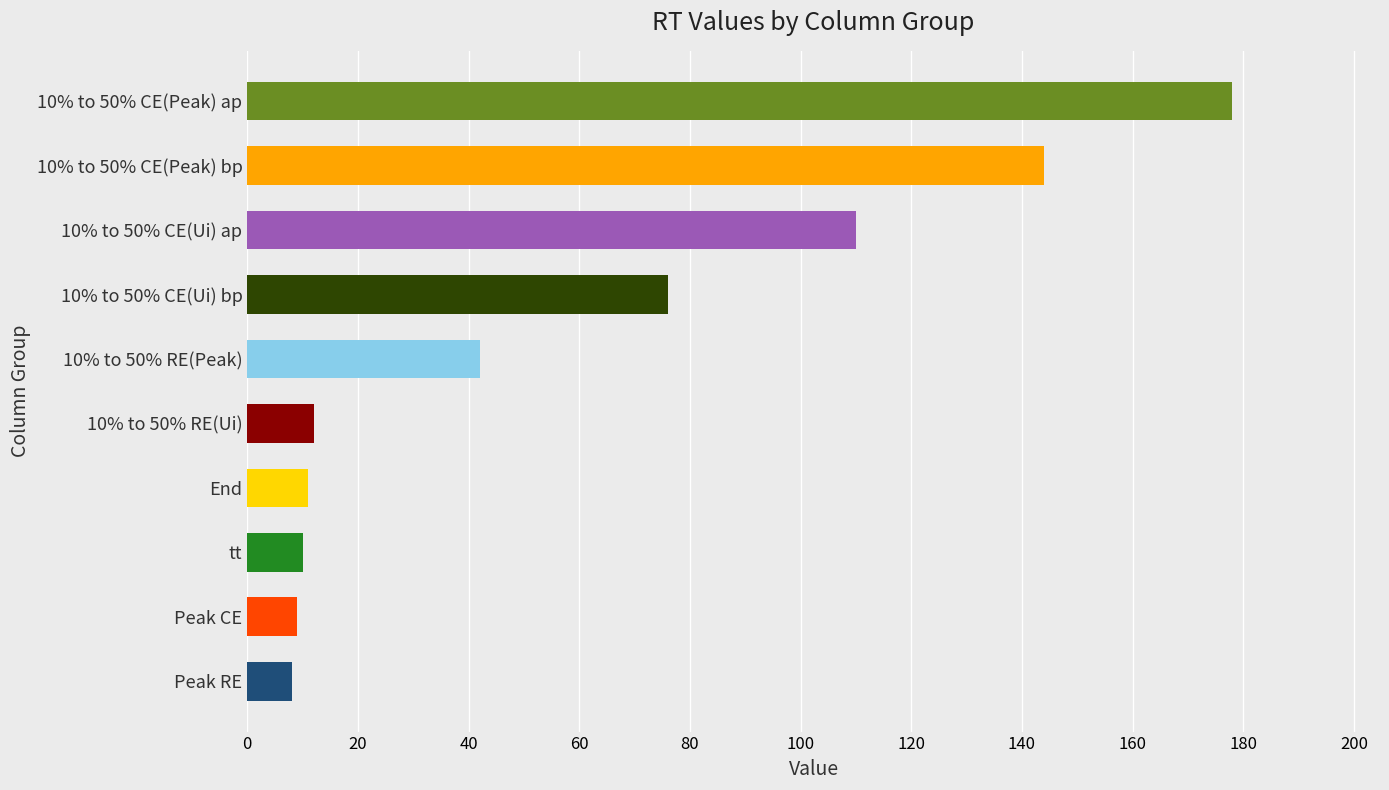

The RE [mm/yr] series shows 88 at 10% to 50% CE(Peak) bp. True or false?

False